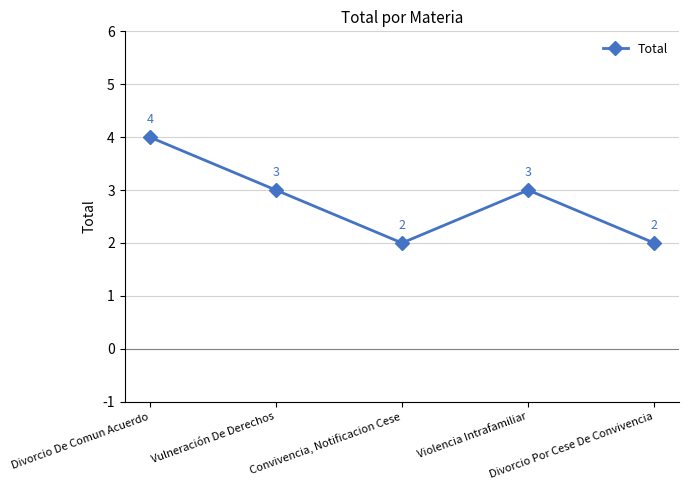

What is the smallest value displayed?

2